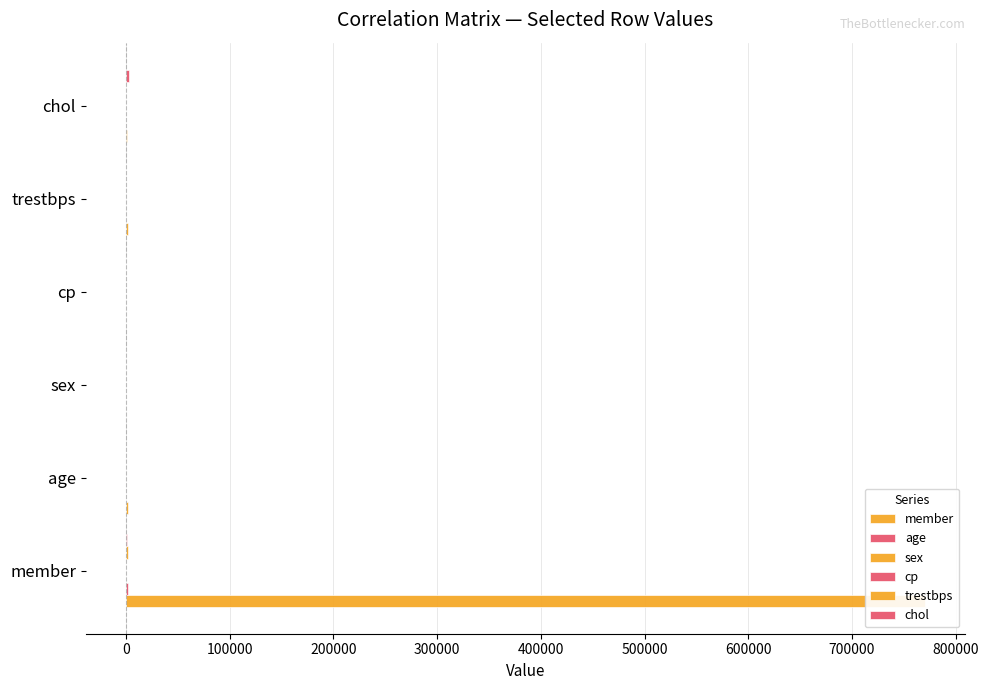

What is the greatest value displayed?

770779.6